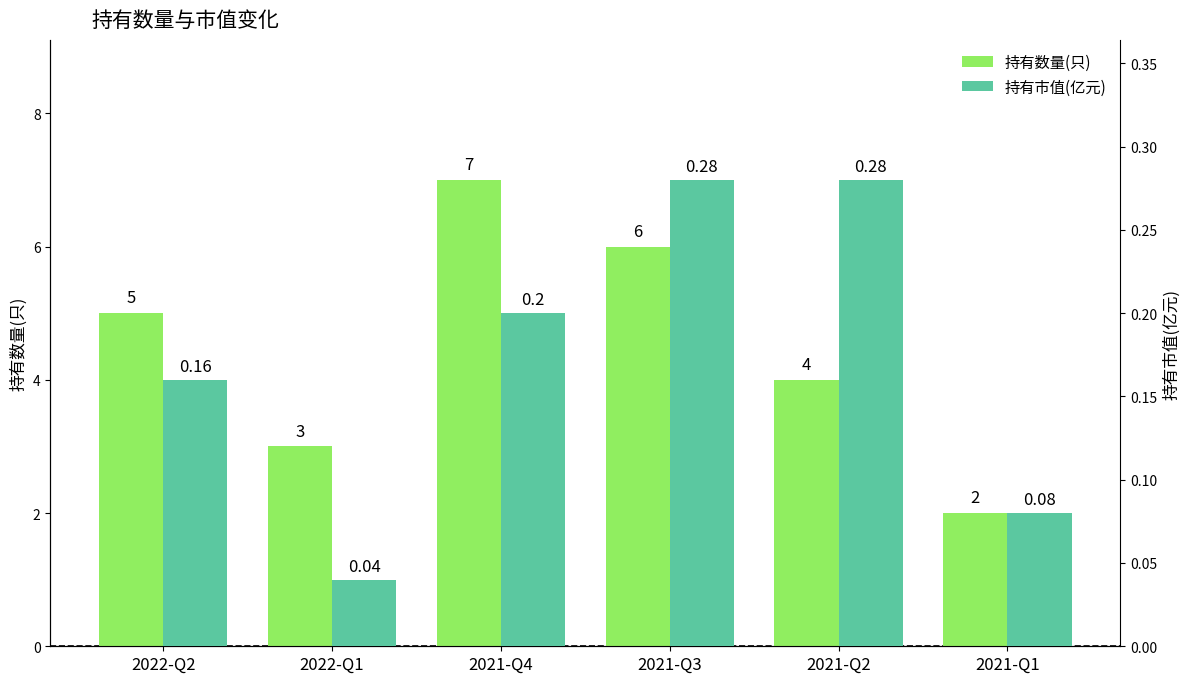

How many 持有数量(只) values are between 3 and 6?

4